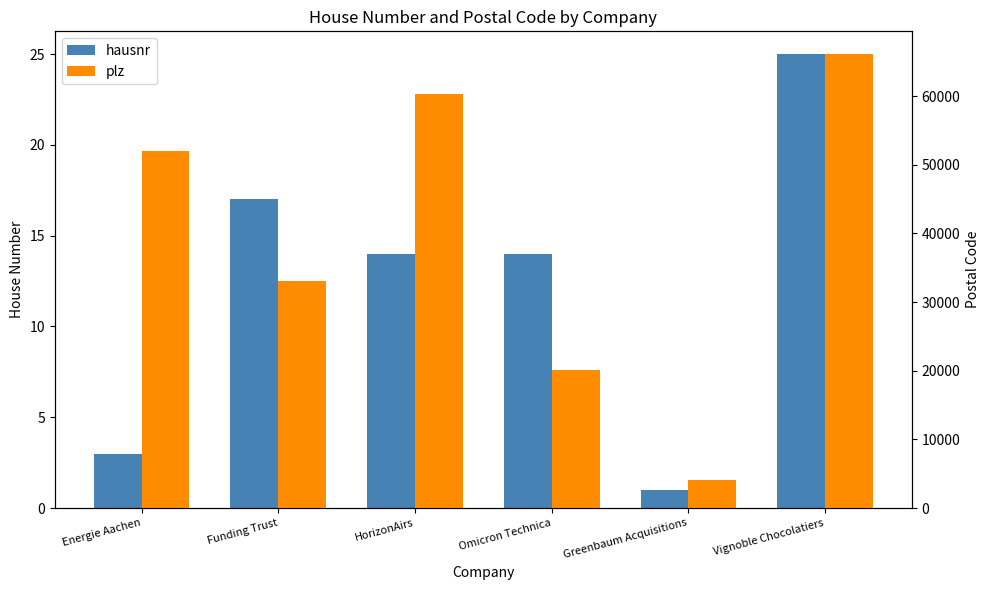

At how many categories does at least one series exceed 59503?

2